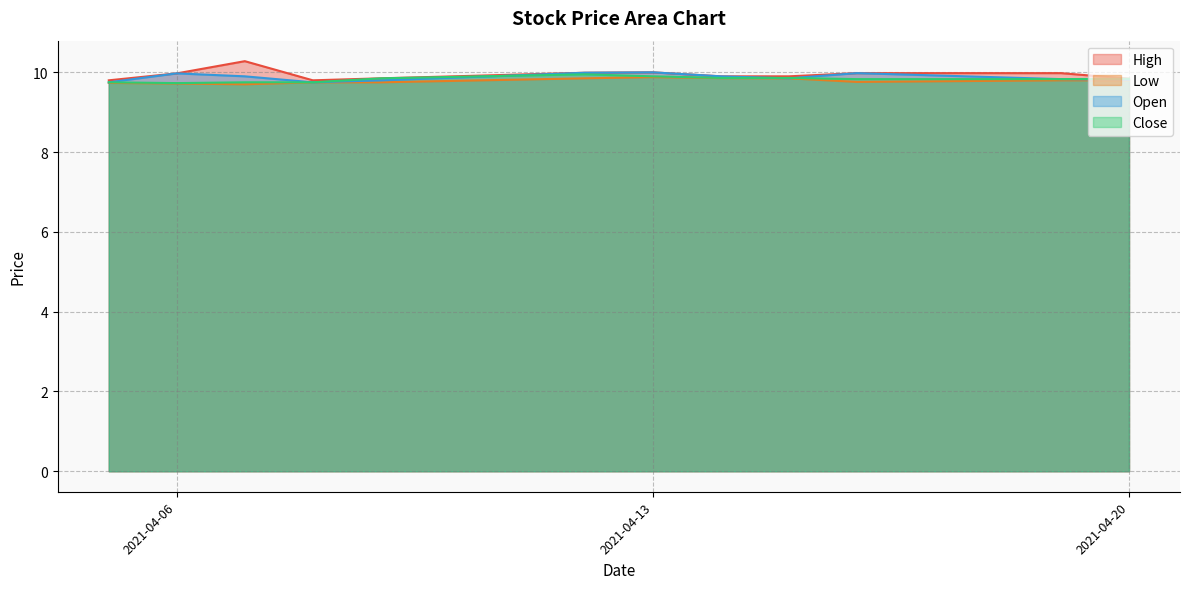

What is the value of the High point at the 9th from the left?

9.9